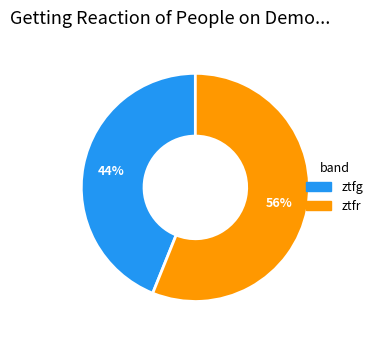

Does any single category account for the majority?

Yes